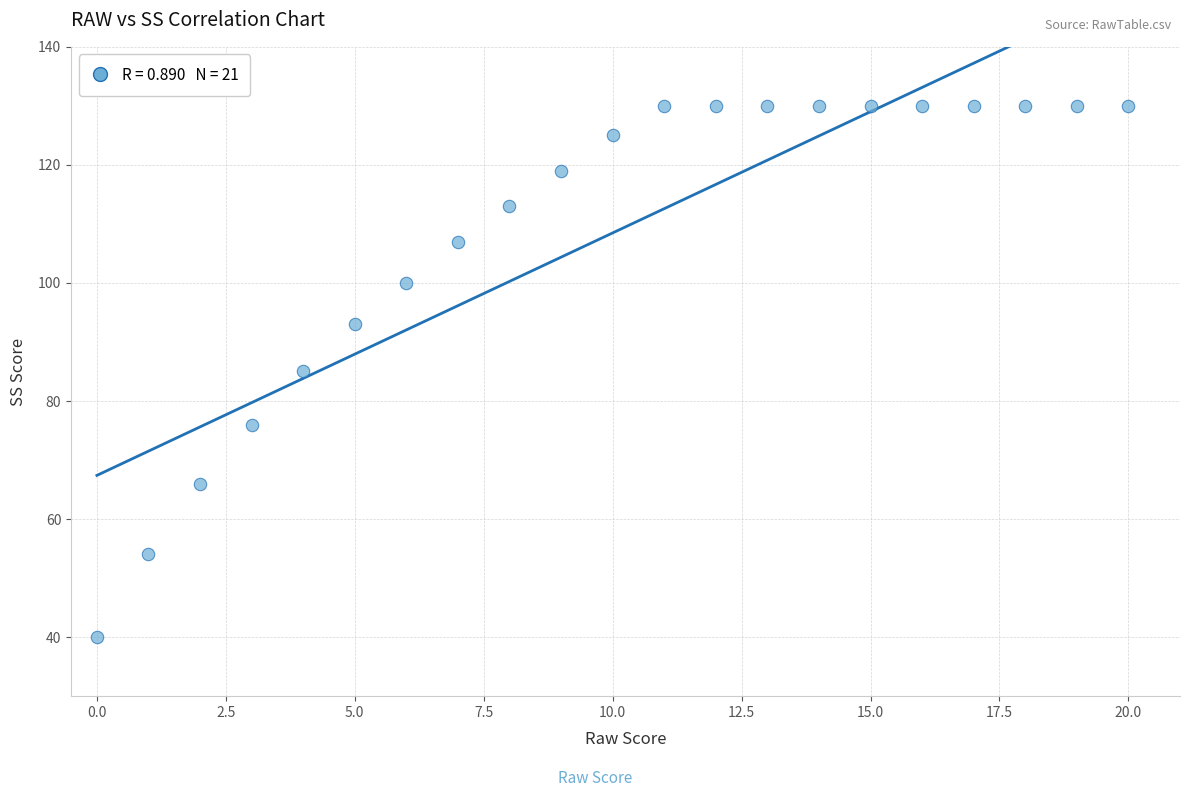

How many data points are displayed?

21